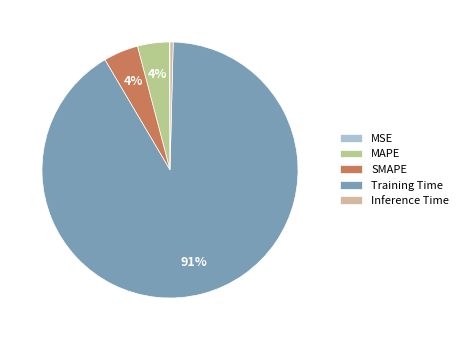

What is the largest slice in the pie chart?

Training Time